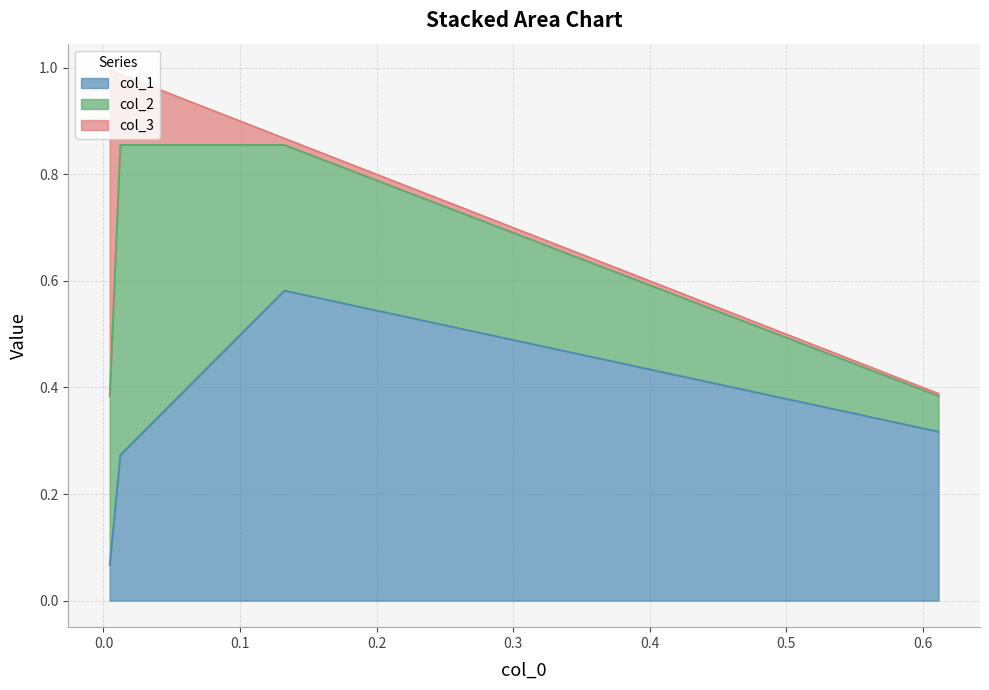

True or false: col_3 has more than 2 interior local peaks.

False